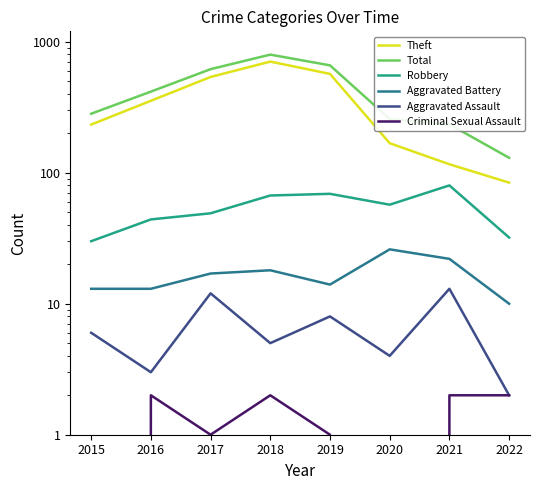

What is the value of the Aggravated Battery point at the 4th from the left?

18